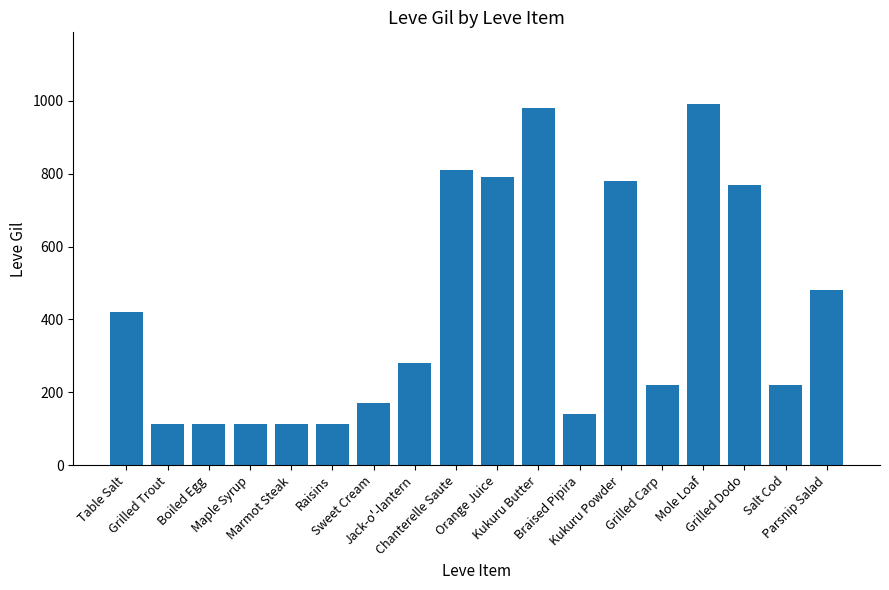

What position from the right is Sweet Cream?

12